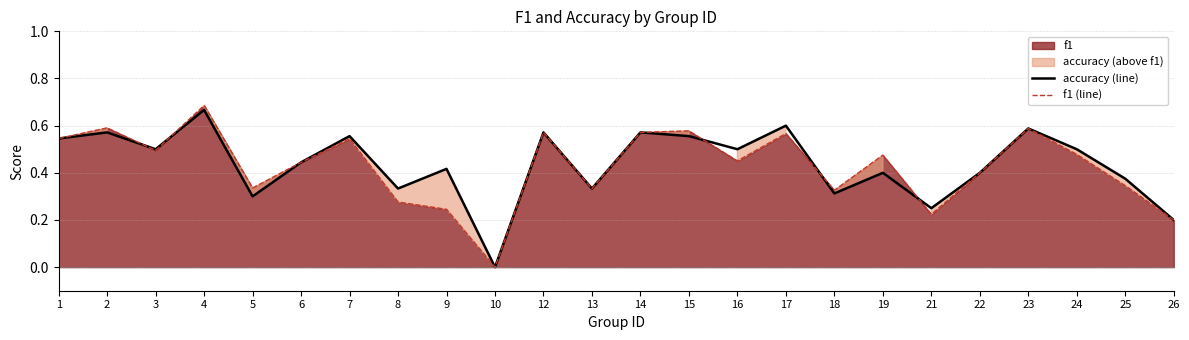

Where do accuracy (line) and f1 (line) first cross each other?

2 and 3